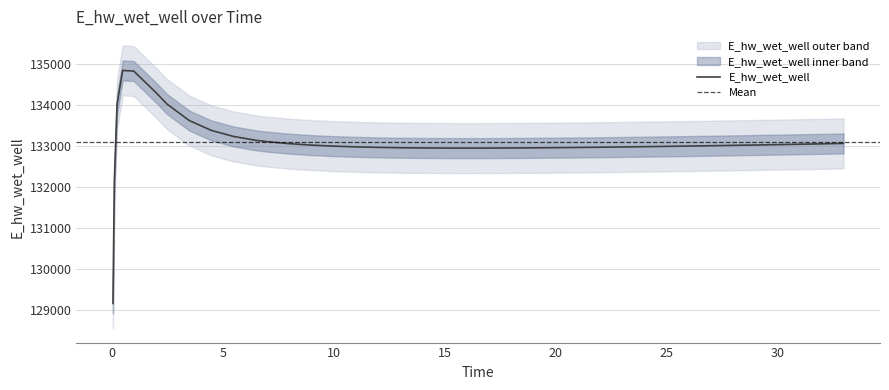

Reading left to right, extract all data points from this chart.

129149.3	132119.0	134019.2	134840.3	134825.1	134300.8	134019.2	133618.4	133375.9	133228.2	133134.6	133102.0	133052.4	133017.2	132992.0	132974.0	132961.4	132952.8	132949.8	132945.8	132943.9	132943.9	132944.5	132946.6	132949.9	132954.1	132959.2	132965.0	132971.4	132978.3	132985.8	132993.6	133001.9	133010.4	133019.3	133028.5	133033.1	133042.7	133052.4	133057.3